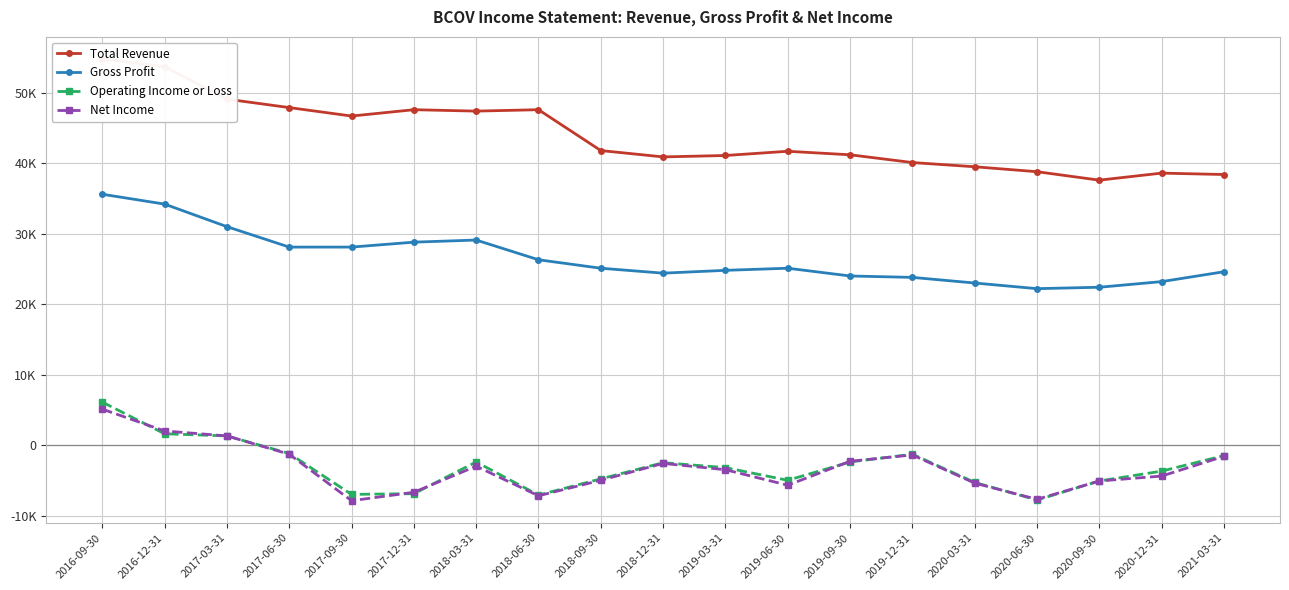

What is the value of the Gross Profit point at the 4th from the left?

28100